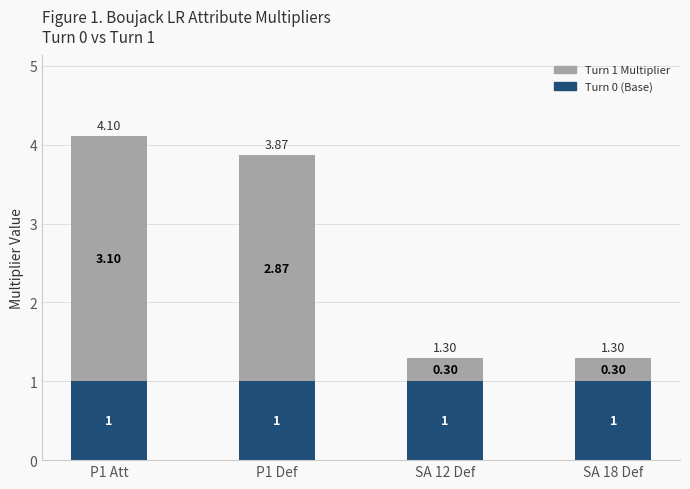

What is the sum of all Turn 0 (Base) values?

4.0